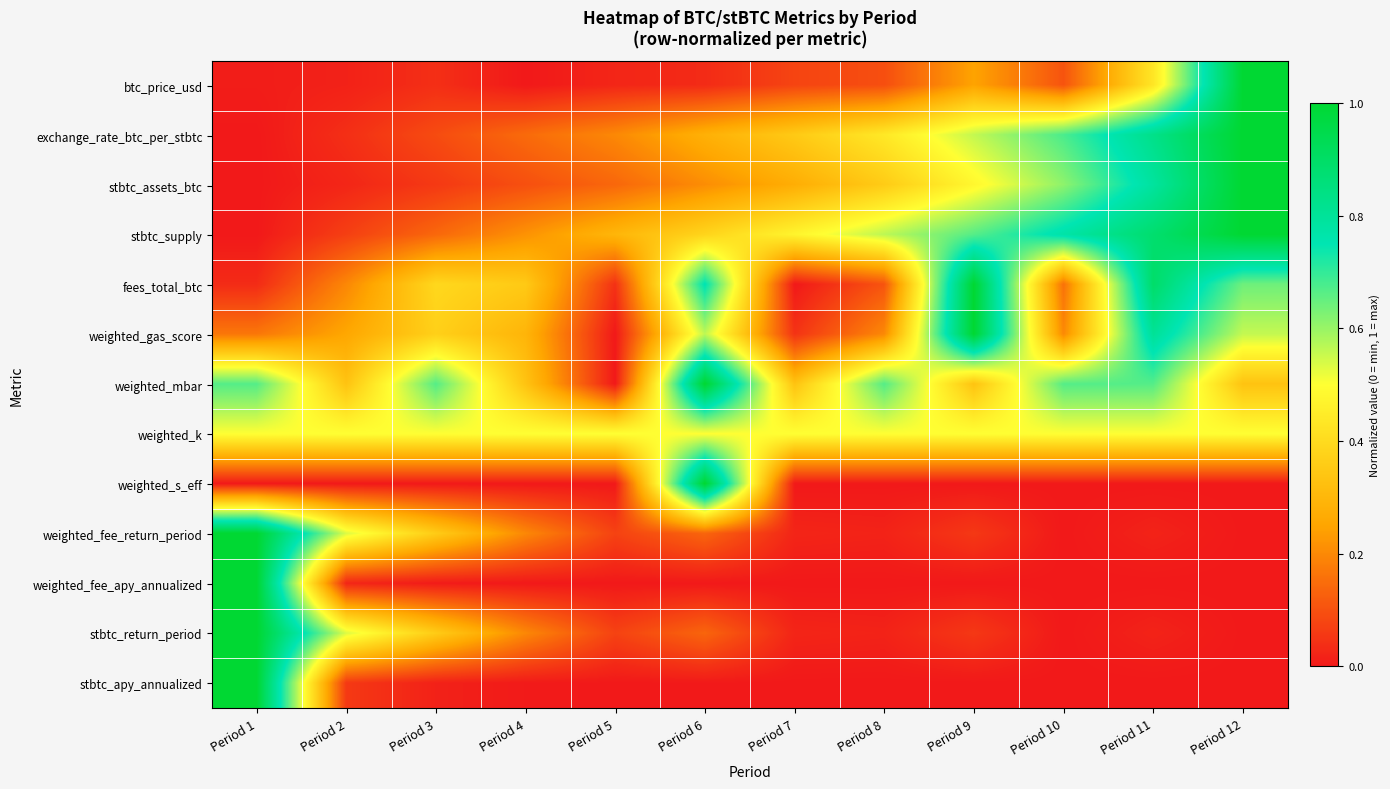

What is the difference between the highest and lowest values at Period 5?

0.5